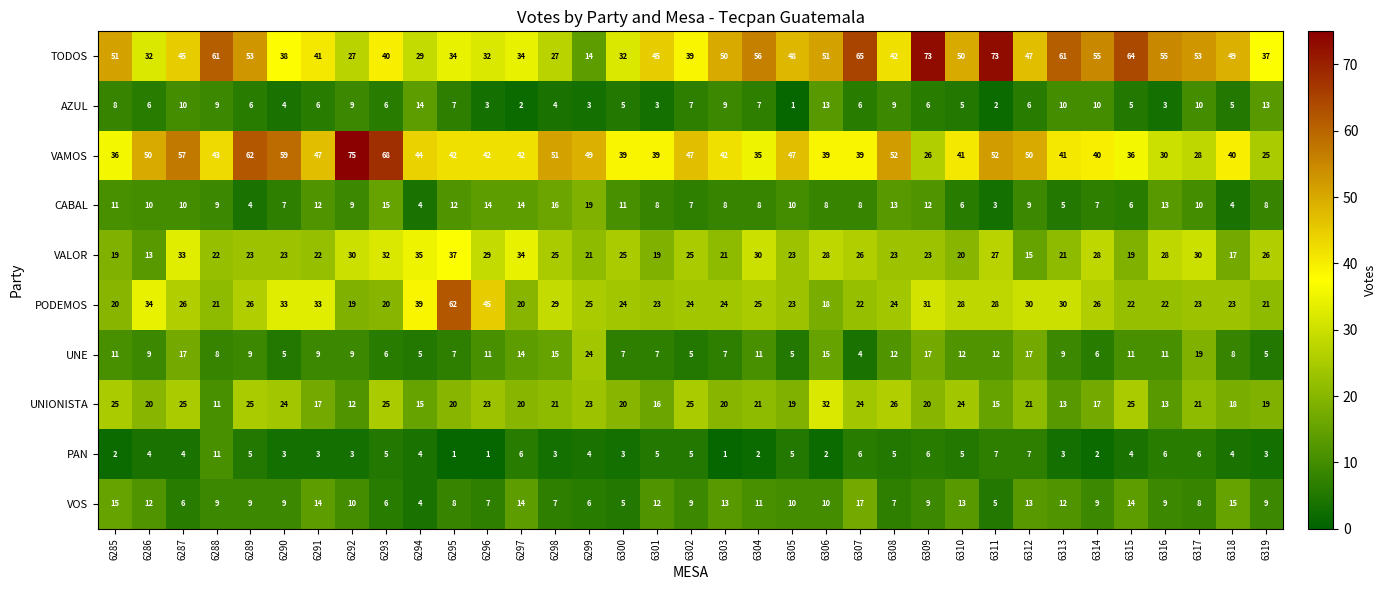

What is the difference between the highest and lowest values at 6291?

44